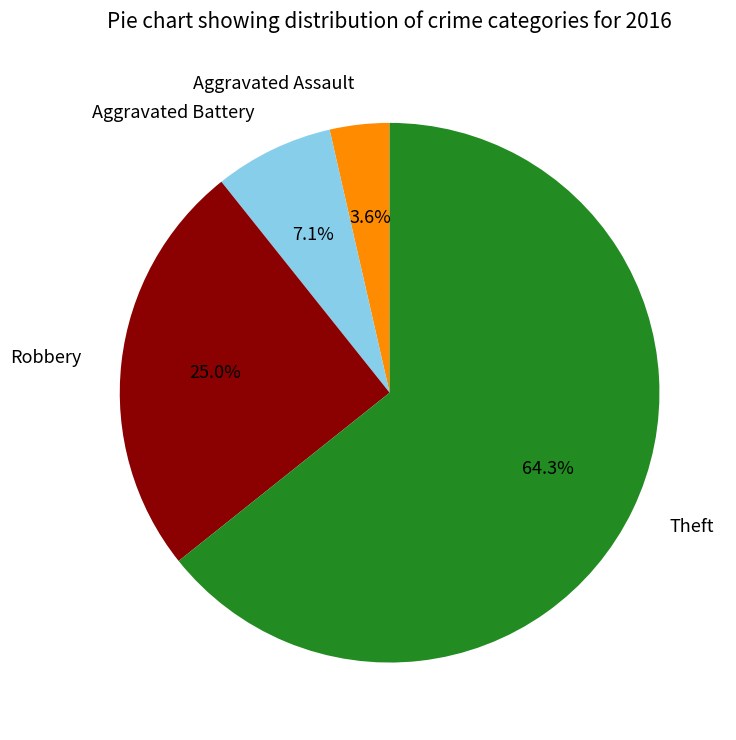

Between Robbery and Aggravated Battery, which is larger?

Robbery